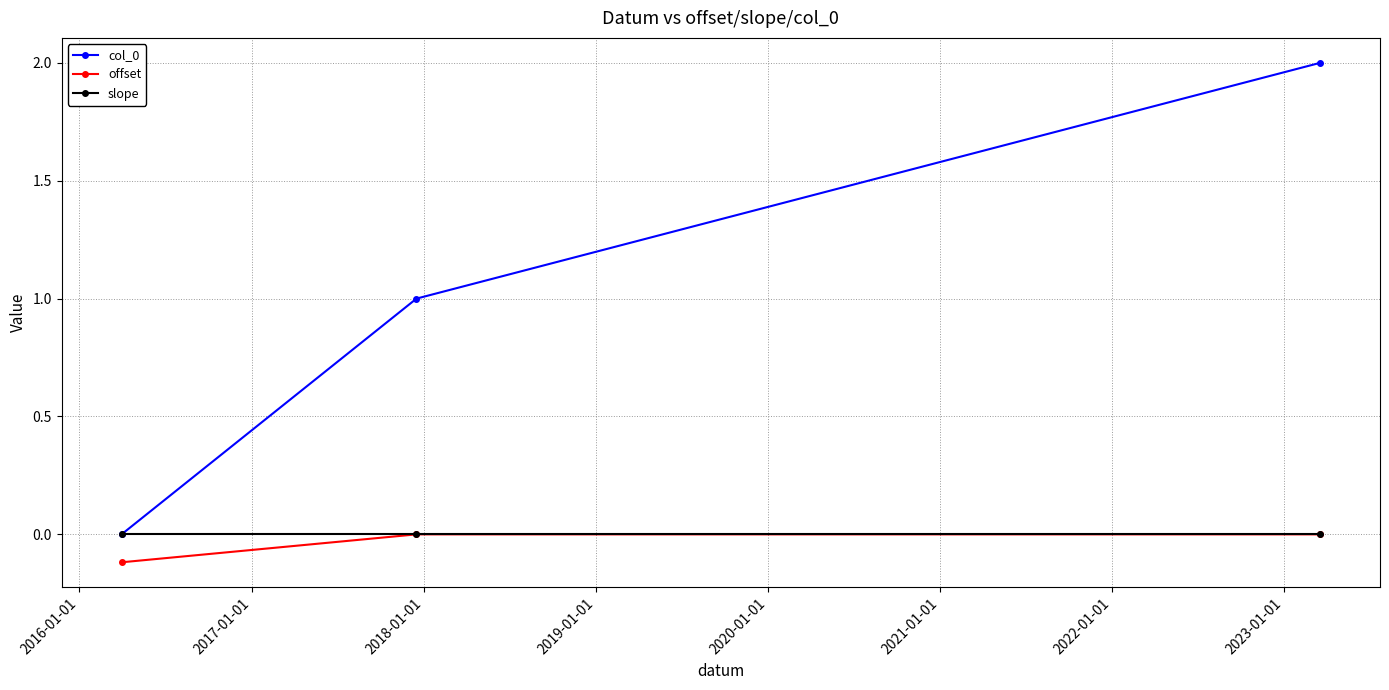

What is the greatest value displayed?

2.0